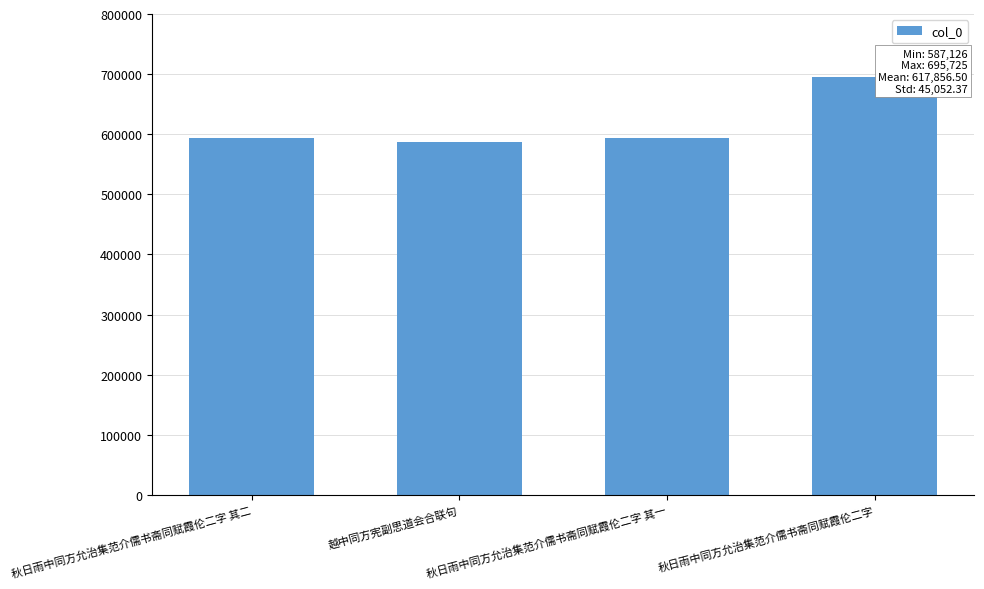

What is the approximate value at 秋日雨中同方允治集范介儒书斋同赋霞伦二字?

695725